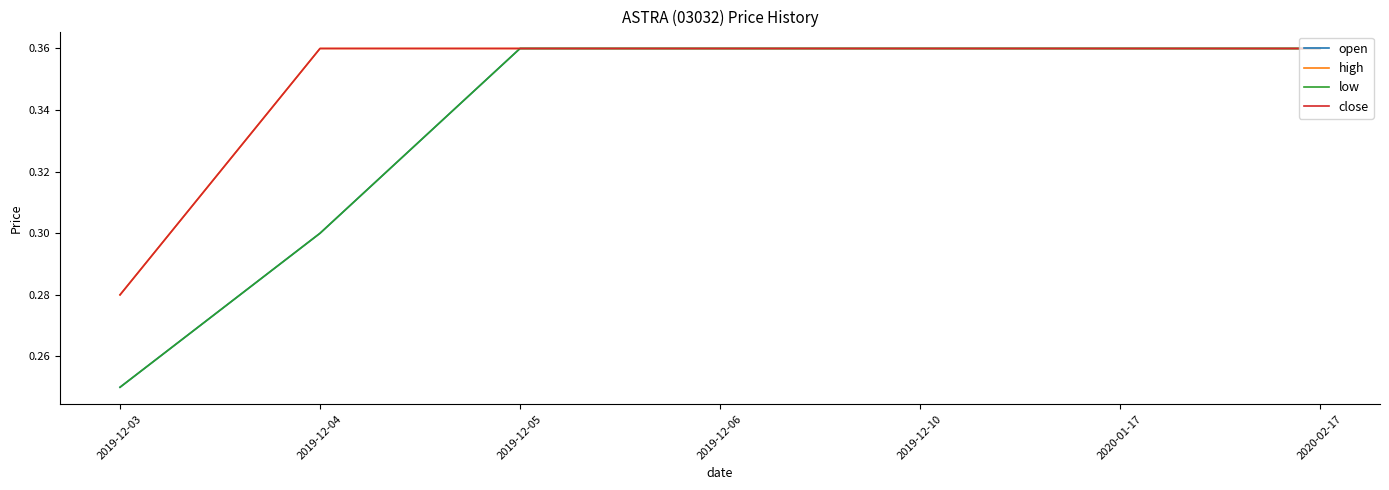

Is this an area chart (filled region under the line)?

No